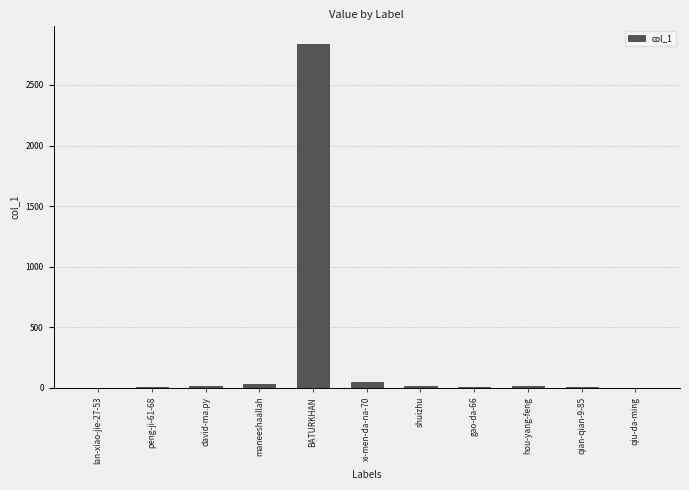

Where is the data nearest to the value 1421?

xi-men-da-na-70